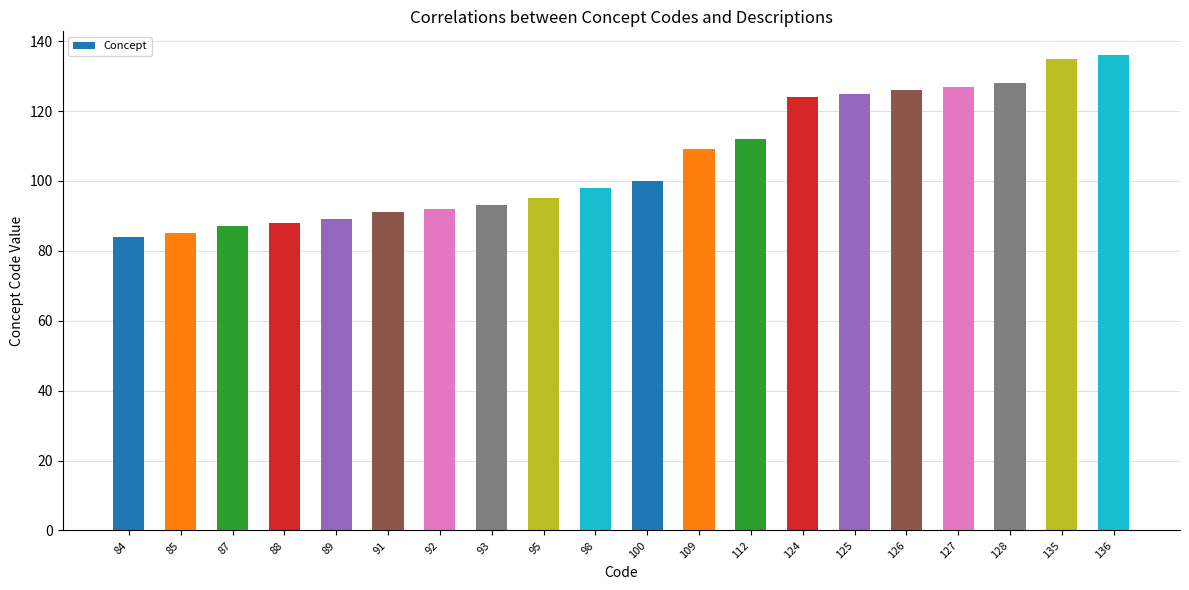

The chart shows a value of 85 at 125. True or false?

False